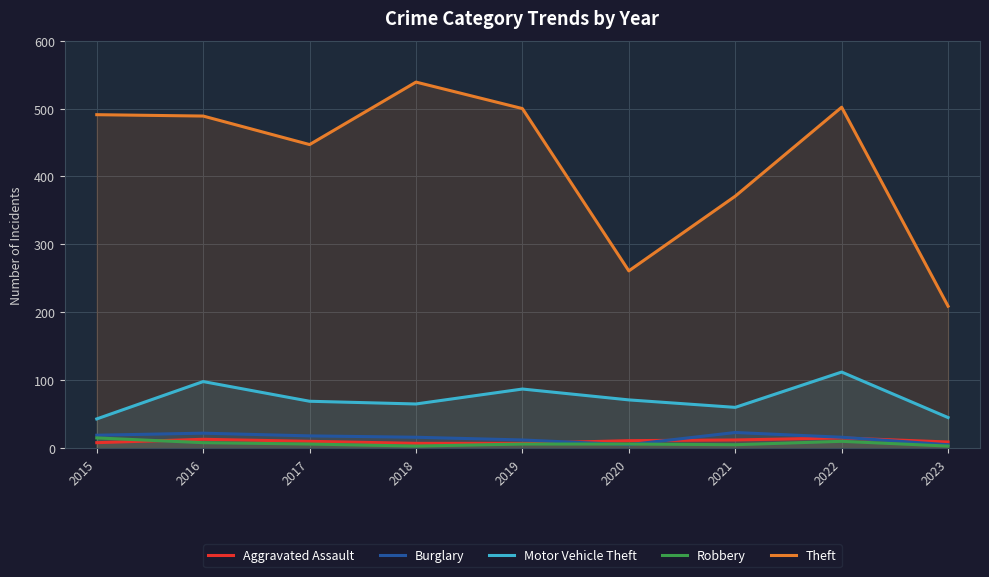

True or false: Theft and Robbery cross at least once.

False